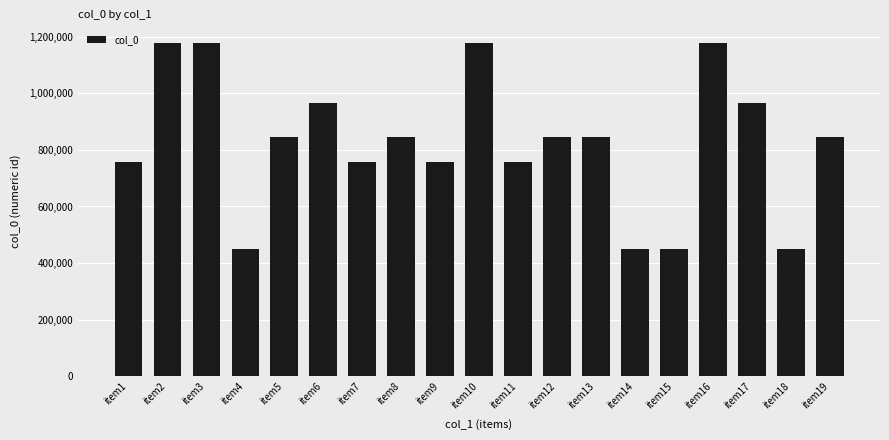

Is it true that the value at item11 is 1284822?

False